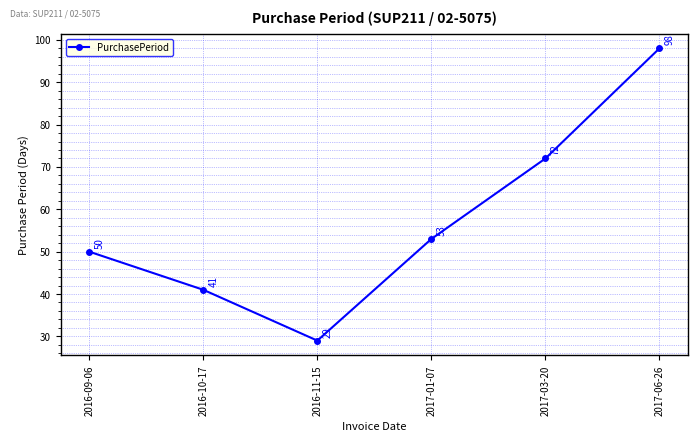

The value at 2016-10-17 is 27. True or false?

False